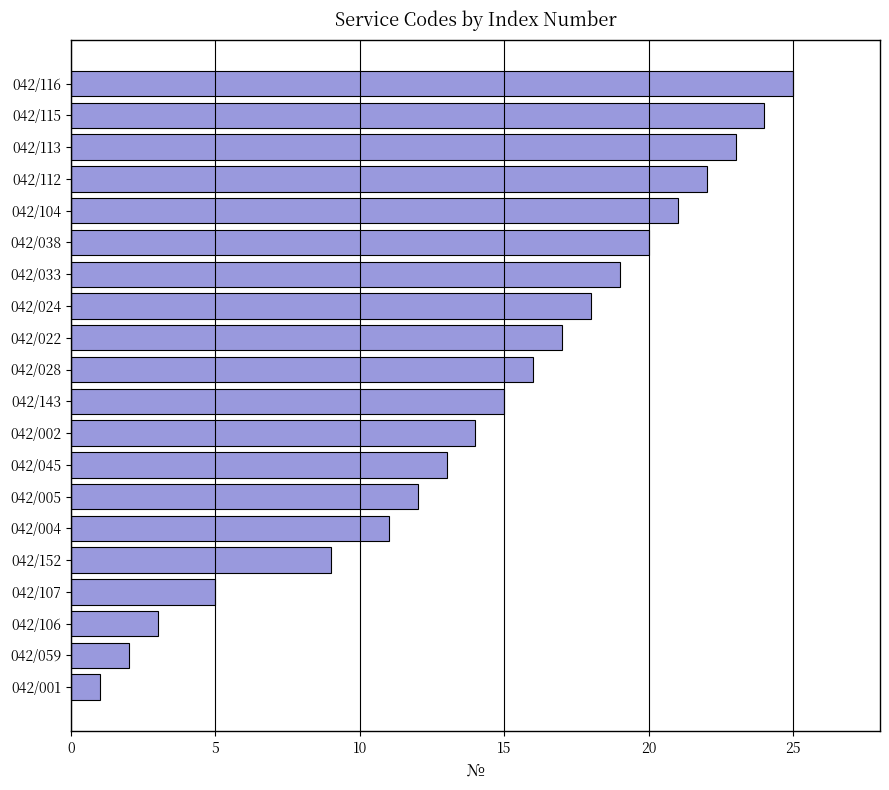

How many series are shown in this chart?

1